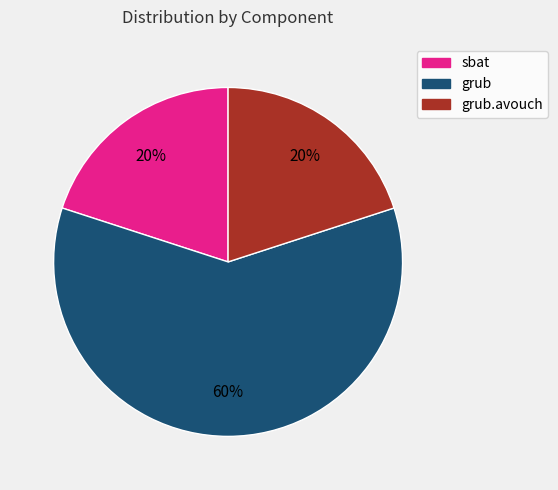

How many slices are in this pie chart?

3